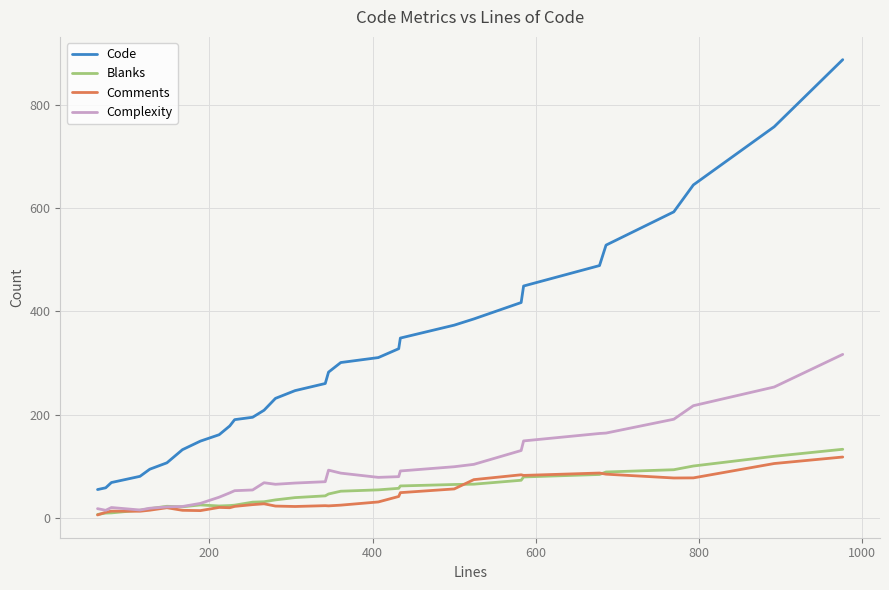

What are all the series names shown in the legend?

Code, Blanks, Comments, Complexity